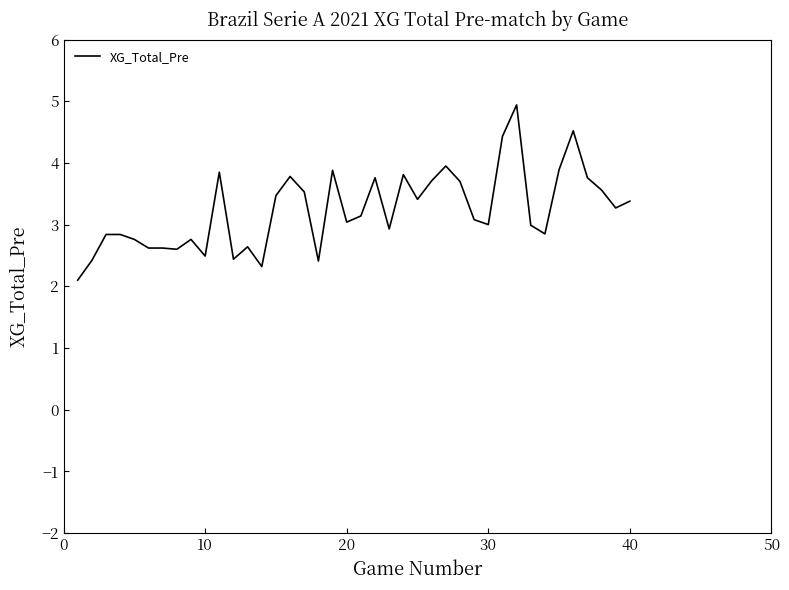

What is the greatest value displayed?

4.9